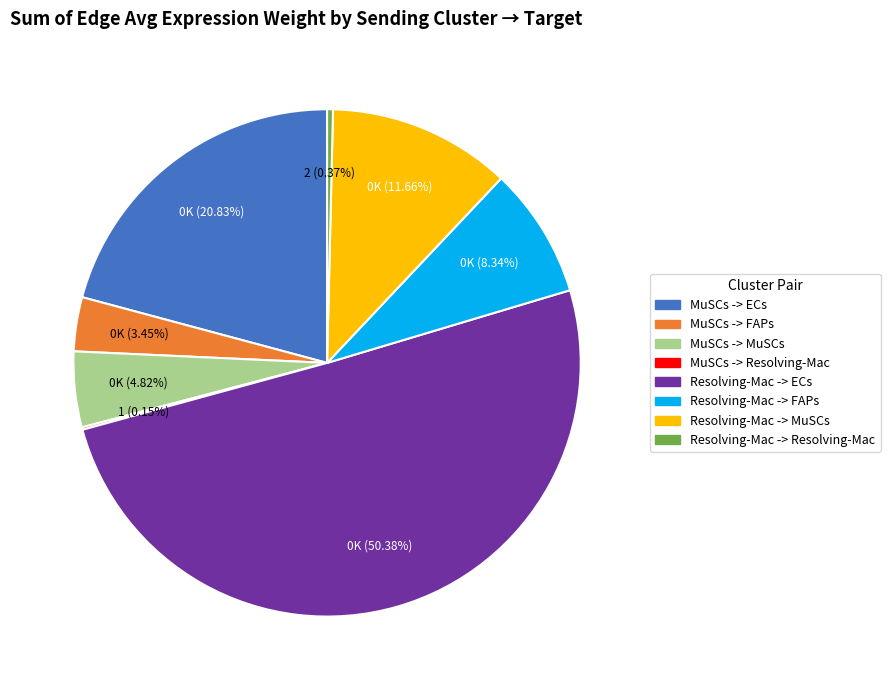

Which category accounts for the majority?

Resolving-Mac -> ECs